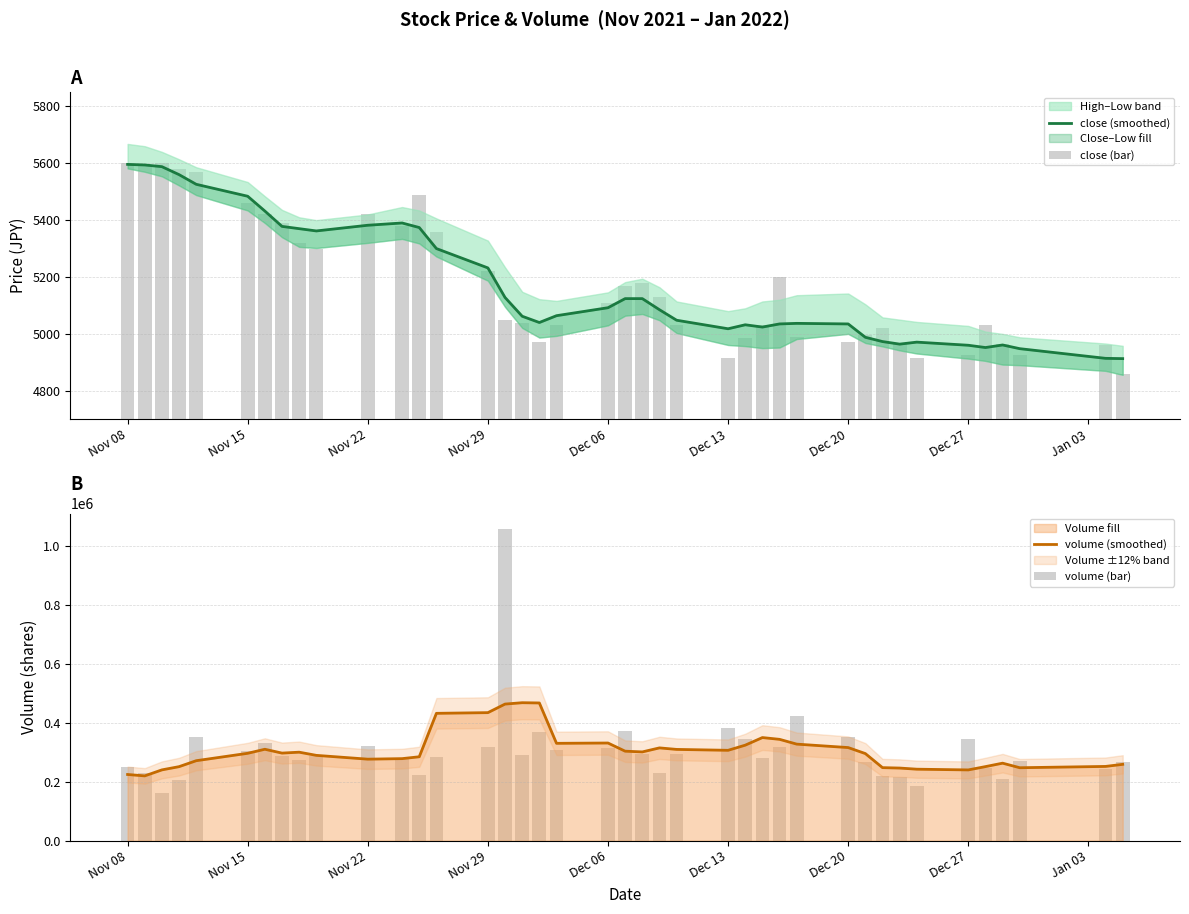

The value of volume (smoothed) at Dec 06 is 330700. True or false?

True